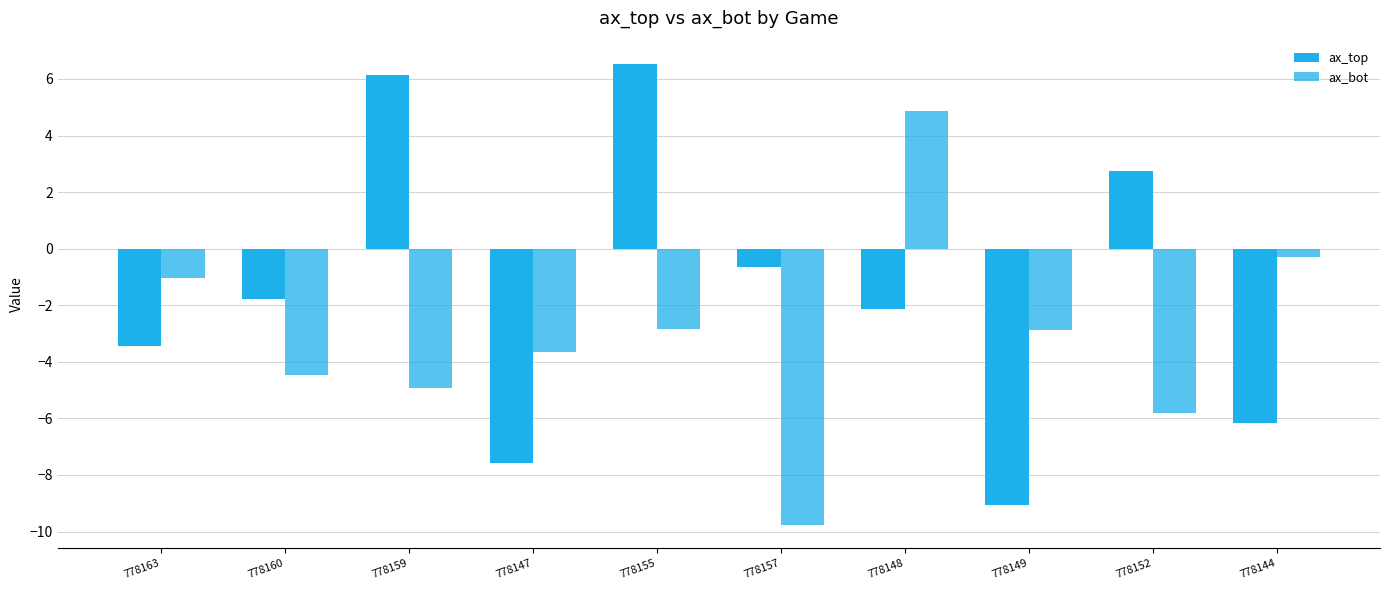

How many negative values does the ax_bot series have?

9